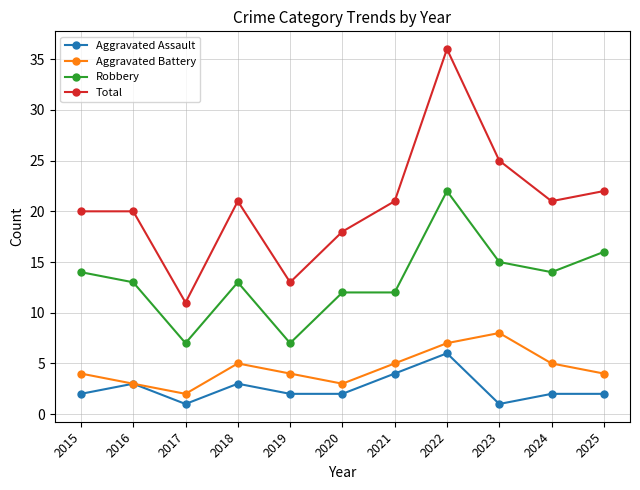

True or false: Aggravated Assault has a value of 3 at 2016.

True